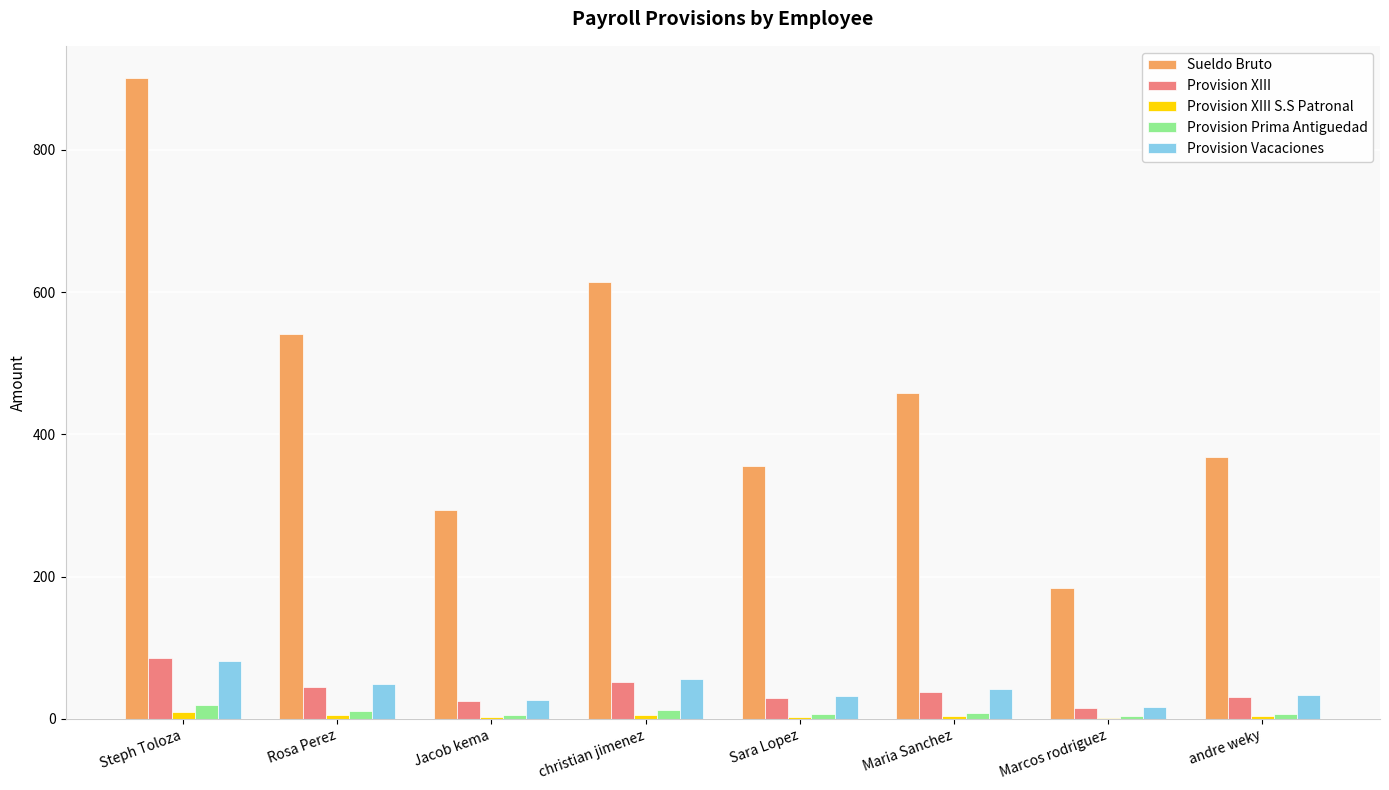

At which category is the sum across all series the highest?

Steph Toloza